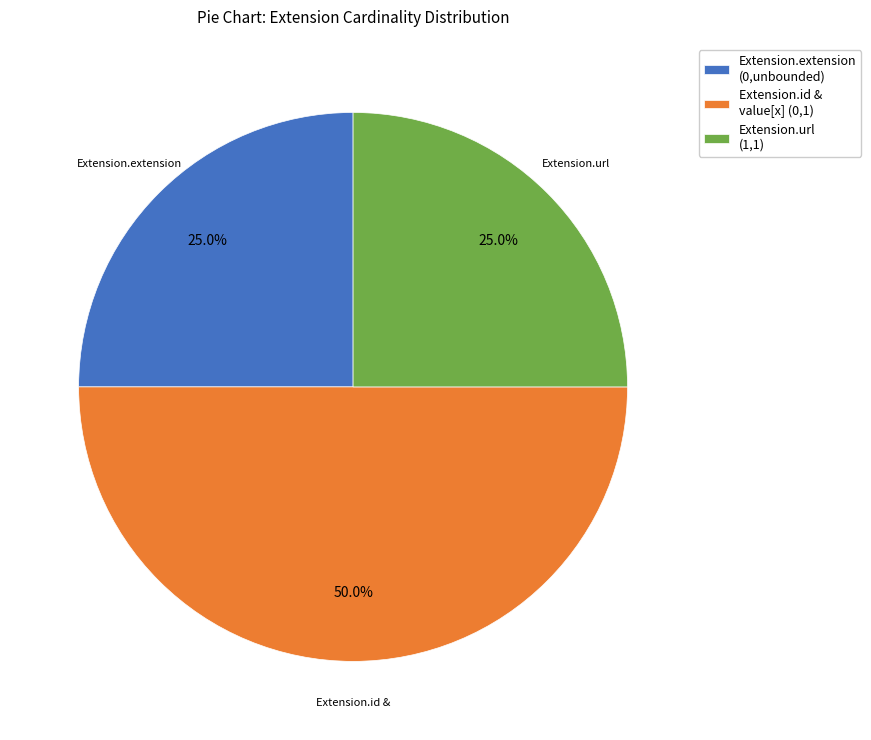

Do Extension.id & value[x] (0,1) and Extension.url (1,1) together represent more than half of the pie?

Yes